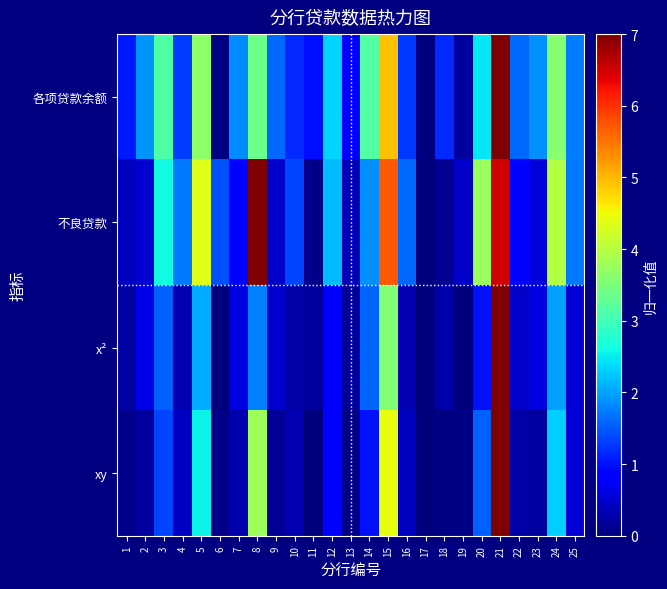

At which category is the sum across all series the highest?

21